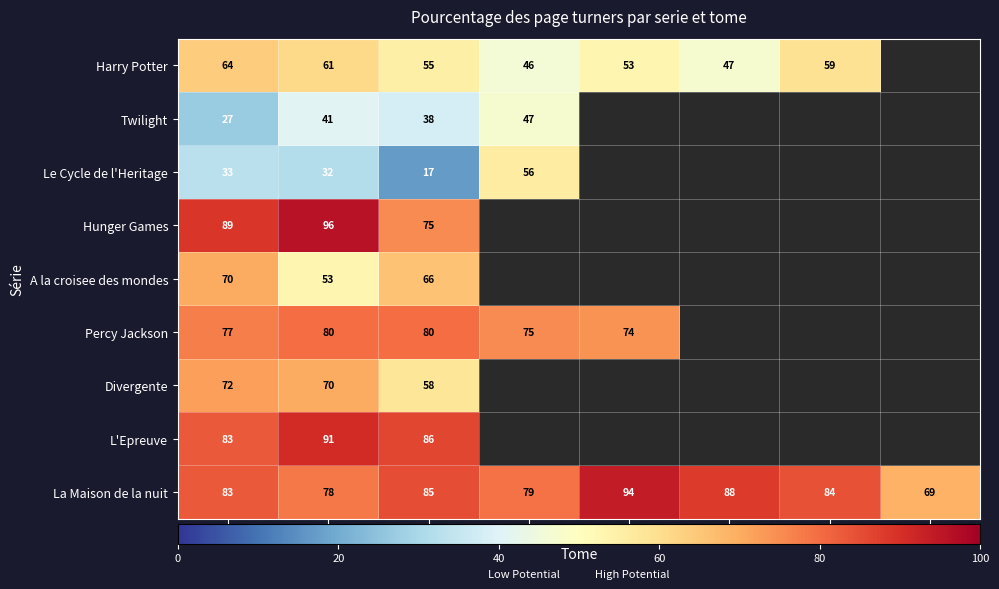

Is the value of Percy Jackson at T2 greater than the value of Hunger Games at T2?

No